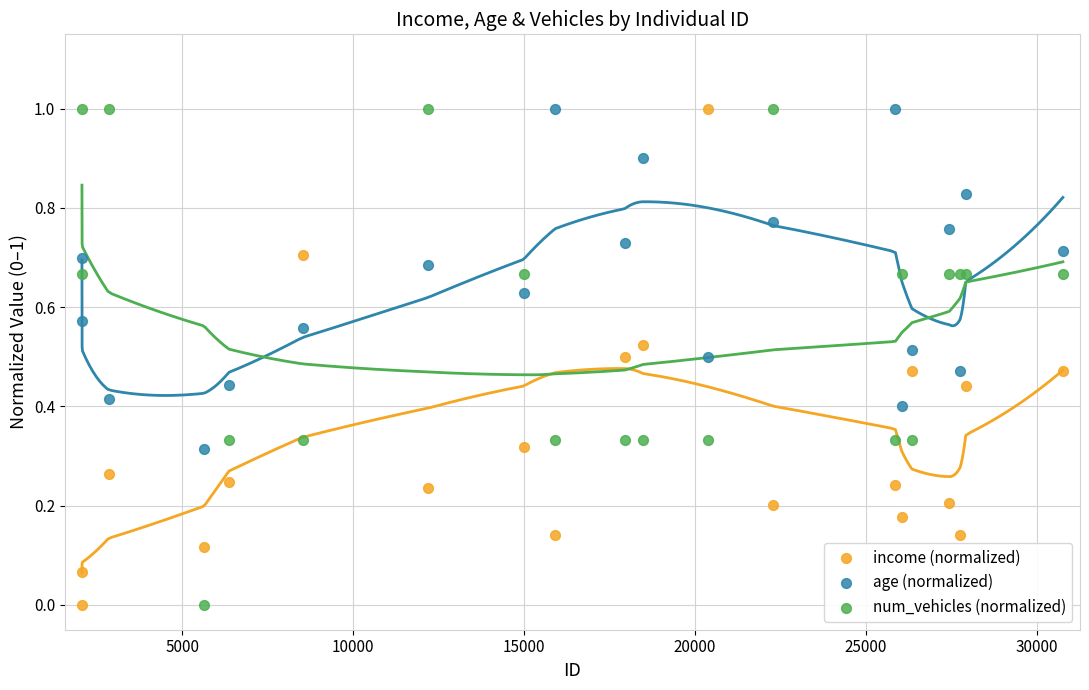

What is the X range (max minus min) for the scatter plot?

28700.0